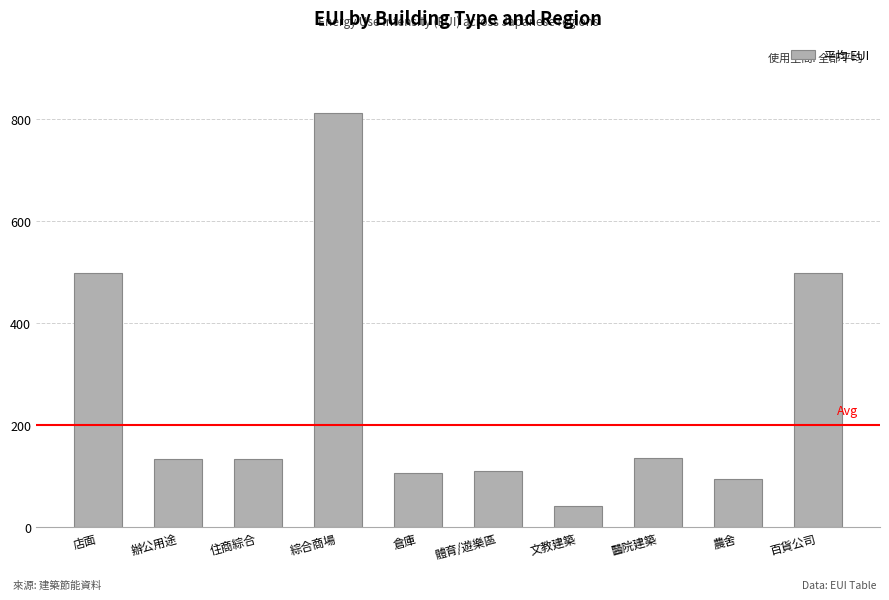

What is the difference between the values at 綜合商場 and 體育/遊樂區?

702.3